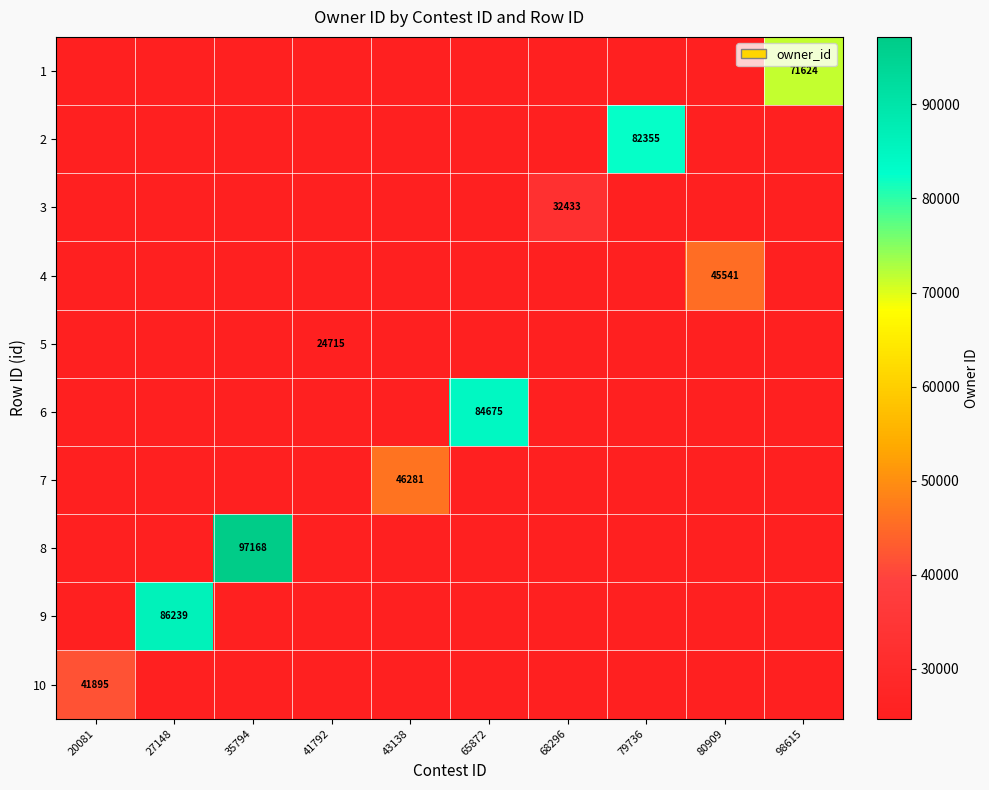

The 2 series shows 29780 at 79736. True or false?

False